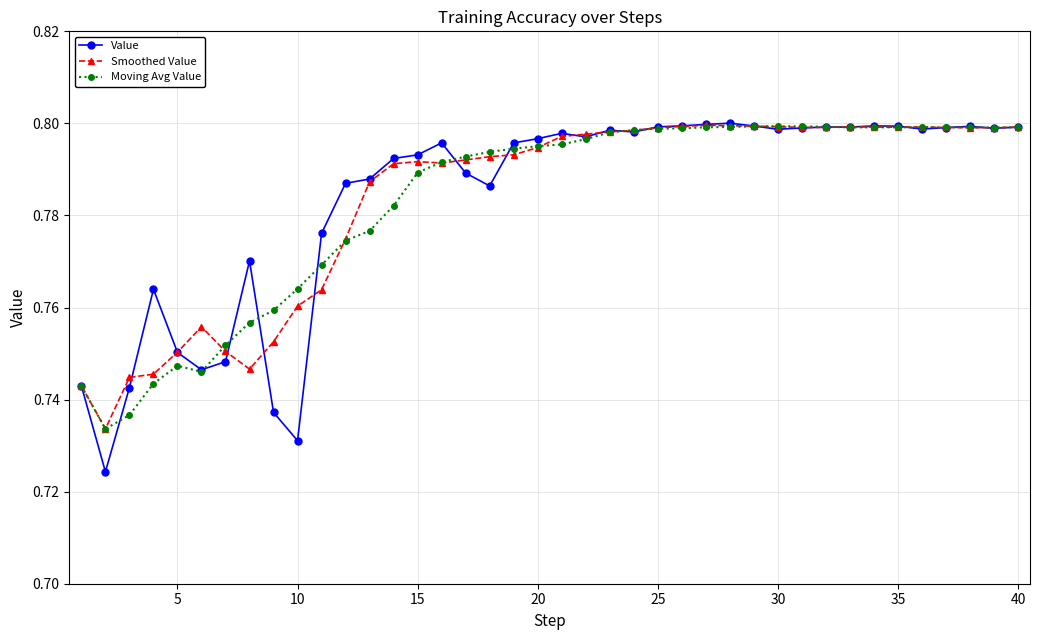

True or false: Value has more than 0 points higher than both neighbors.

True